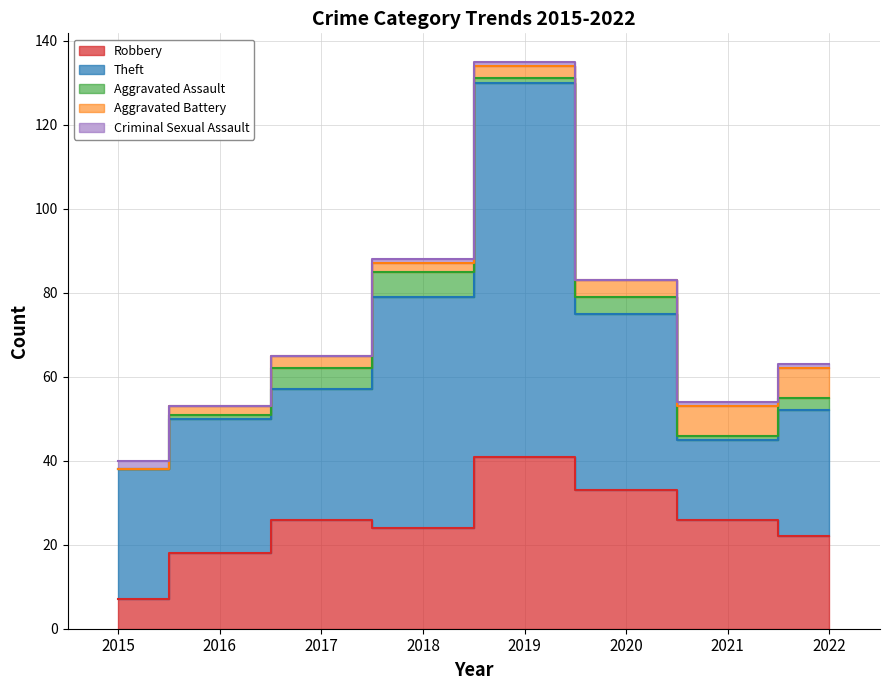

Which series has the widest spread of values?

Theft